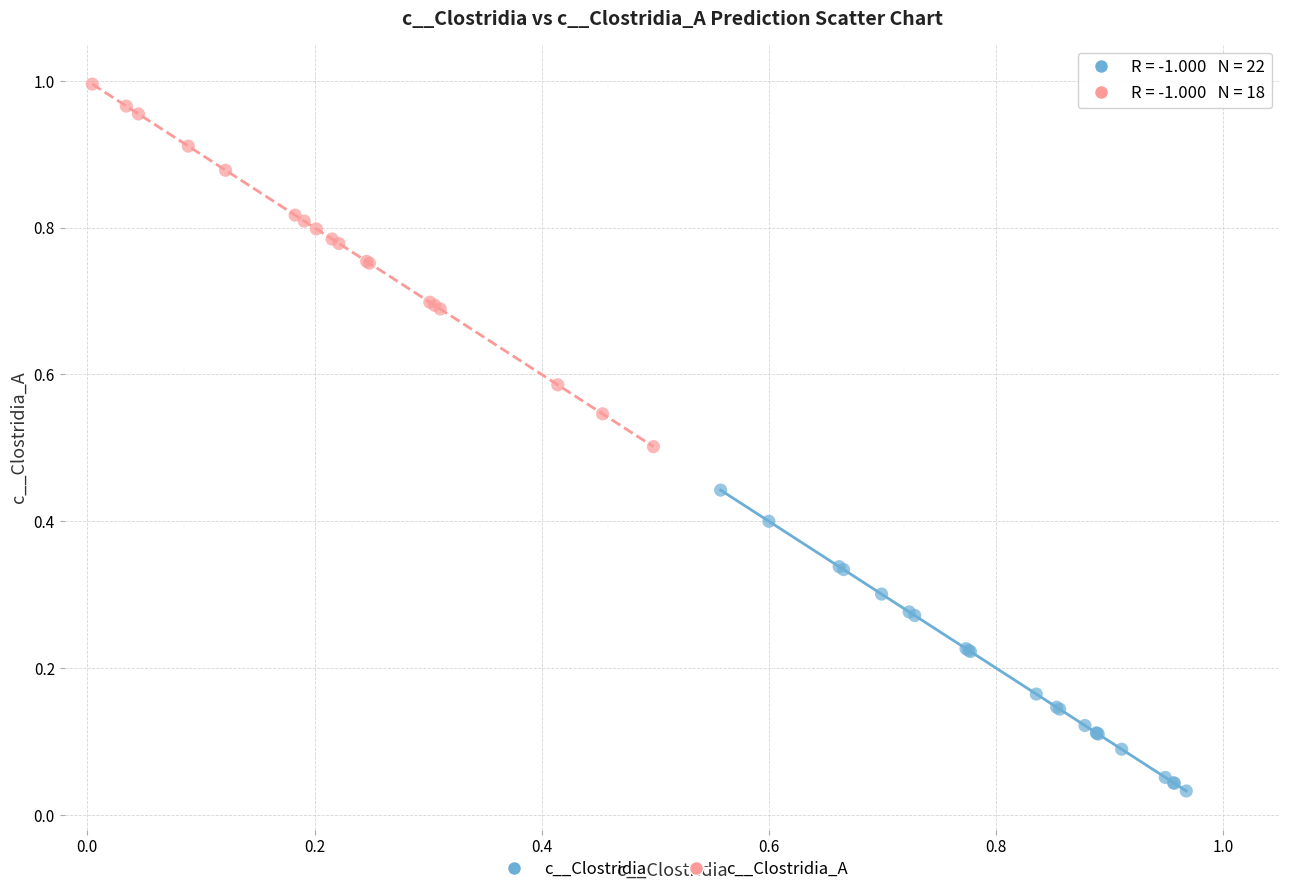

Which series contains the lowest Y value?

c__Clostridia